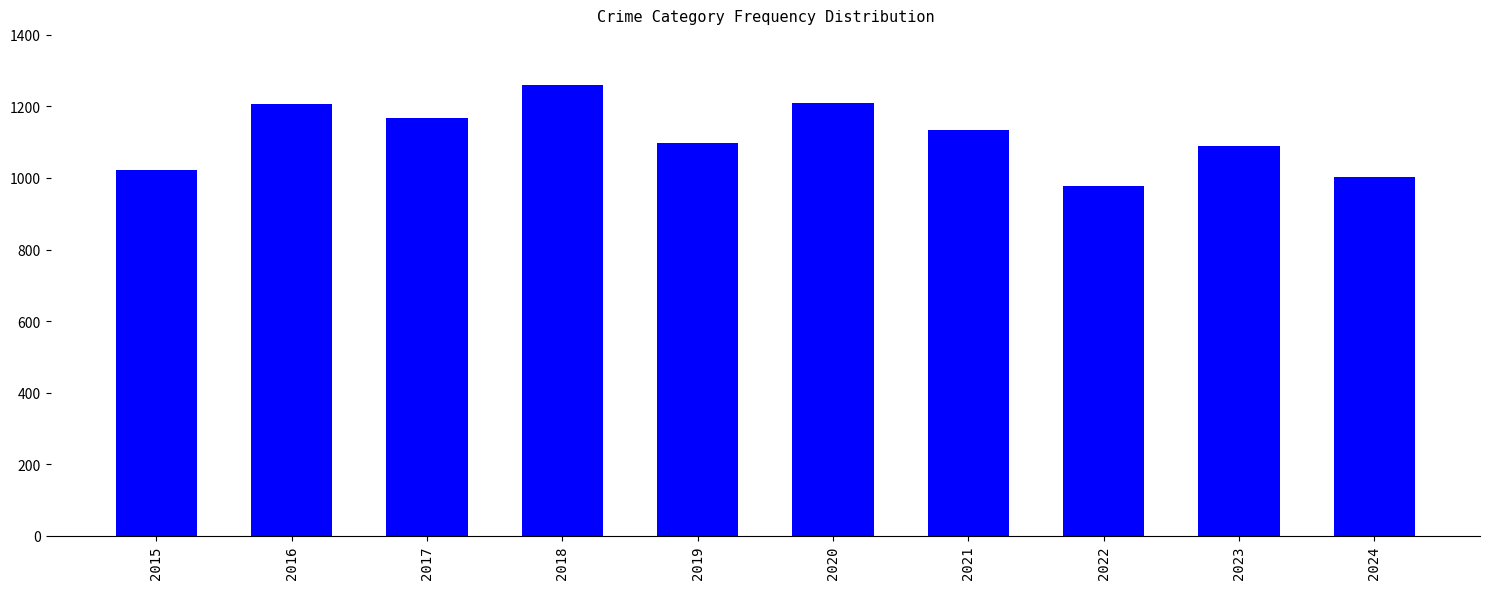

How many data points are less than 1133?

5